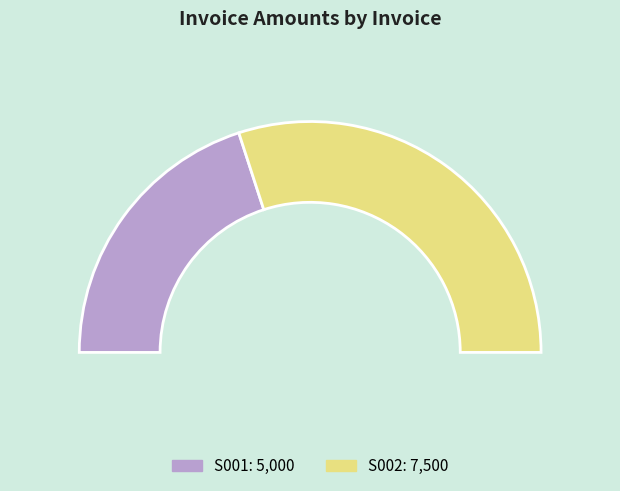

True or false: S001 accounts for 47% of the total.

False